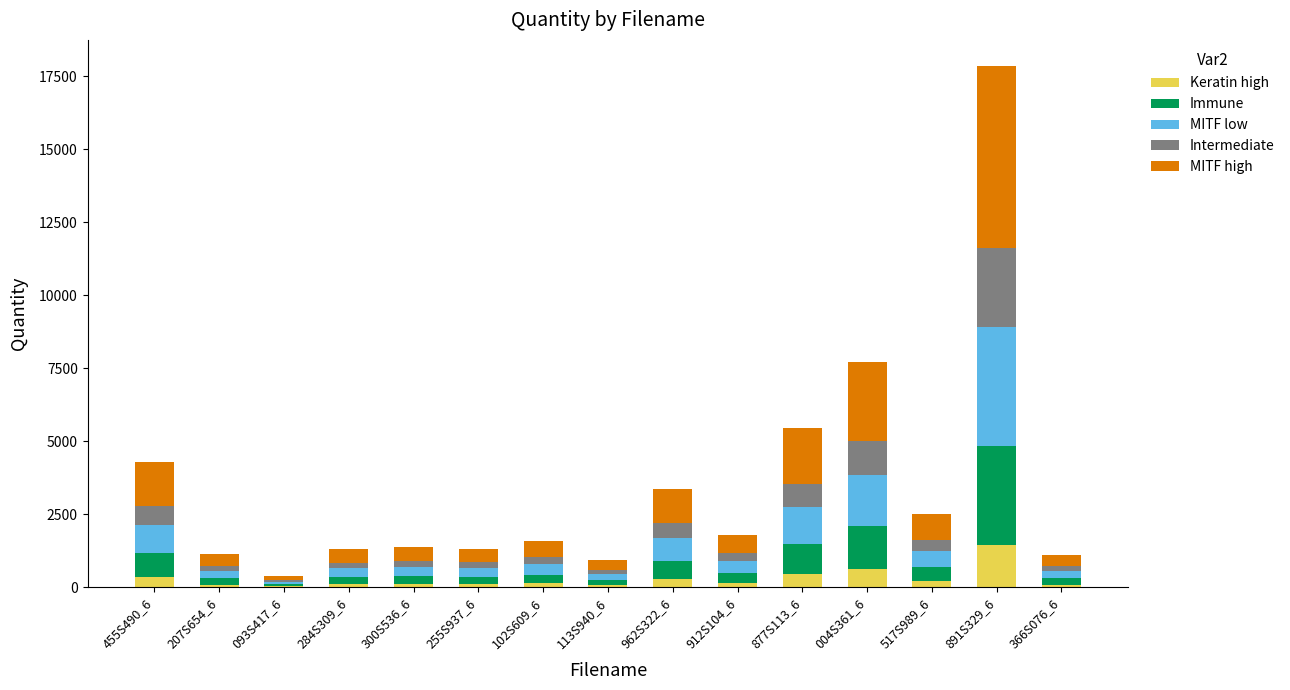

At which label does Keratin high reach its peak?

891S329_6